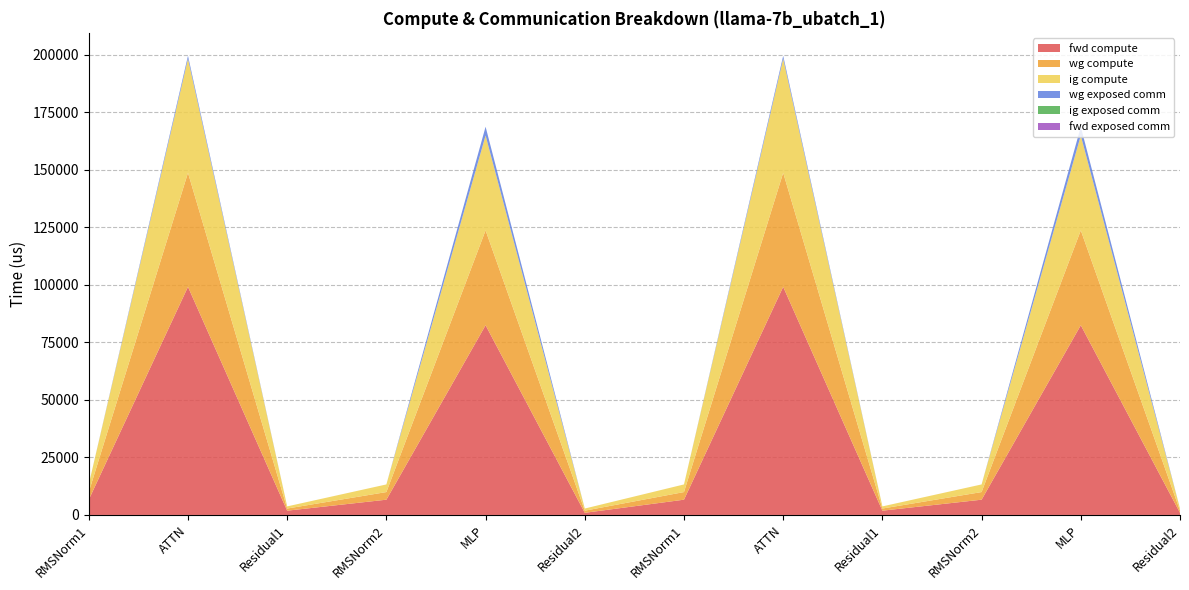

Reading left to right, what are all the values shown in this chart?

fwd compute: RMSNorm1=6627.9	ATTN=99092.0	Residual1=1857.0	RMSNorm2=6627.9	MLP=82411.5	Residual2=928.5	RMSNorm1=6627.9	ATTN=99092.0	Residual1=1857.0	RMSNorm2=6627.9	MLP=82411.5	Residual2=928.5
wg compute: RMSNorm1=3314.0	ATTN=49546.0	Residual1=928.5	RMSNorm2=3314.0	MLP=41205.7	Residual2=928.5	RMSNorm1=3314.0	ATTN=49546.0	Residual1=928.5	RMSNorm2=3314.0	MLP=41205.7	Residual2=928.5
ig compute: RMSNorm1=3314.0	ATTN=49546.0	Residual1=928.5	RMSNorm2=3314.0	MLP=41205.7	Residual2=928.5	RMSNorm1=3314.0	ATTN=49546.0	Residual1=928.5	RMSNorm2=3314.0	MLP=41205.7	Residual2=928.5
wg exposed comm: RMSNorm1=0.0	ATTN=1260.2	Residual1=0.0	RMSNorm2=0.0	MLP=3812.5	Residual2=0.0	RMSNorm1=0.0	ATTN=1260.2	Residual1=0.0	RMSNorm2=0.0	MLP=3812.5	Residual2=0.0
ig exposed comm: RMSNorm1=0.0	ATTN=0.0	Residual1=0.0	RMSNorm2=0.0	MLP=0.0	Residual2=0.0	RMSNorm1=0.0	ATTN=0.0	Residual1=0.0	RMSNorm2=0.0	MLP=0.0	Residual2=0.0
fwd exposed comm: RMSNorm1=0.0	ATTN=0.0	Residual1=0.0	RMSNorm2=0.0	MLP=0.0	Residual2=0.0	RMSNorm1=0.0	ATTN=0.0	Residual1=0.0	RMSNorm2=0.0	MLP=0.0	Residual2=0.0